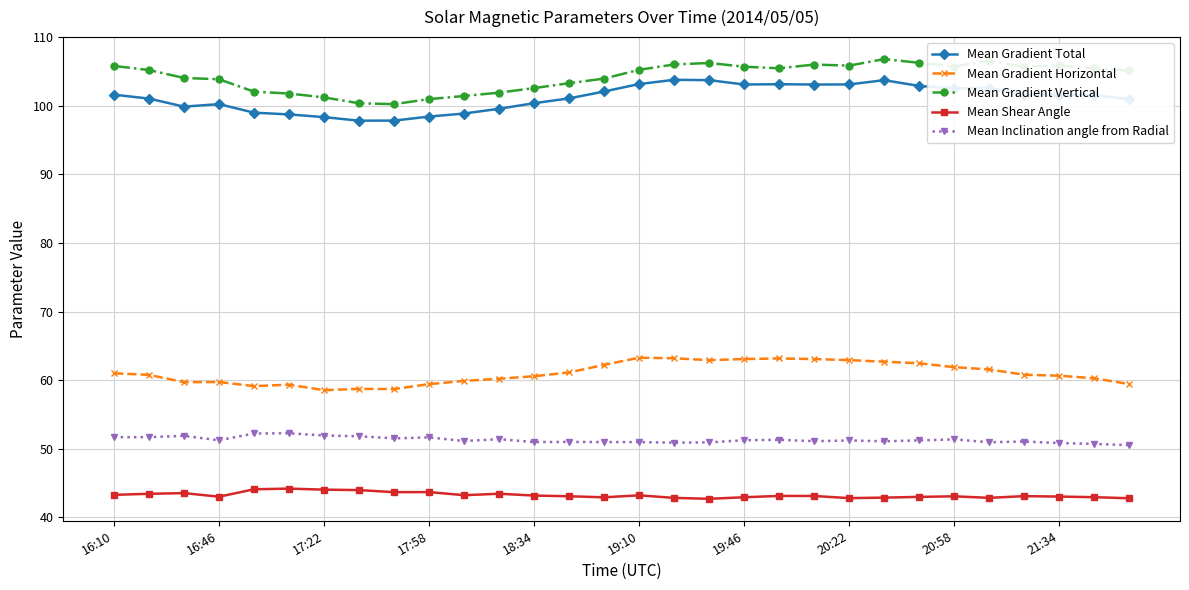

What is the value of the Mean Inclination angle from Radial point at the 24th from the left?

51.2